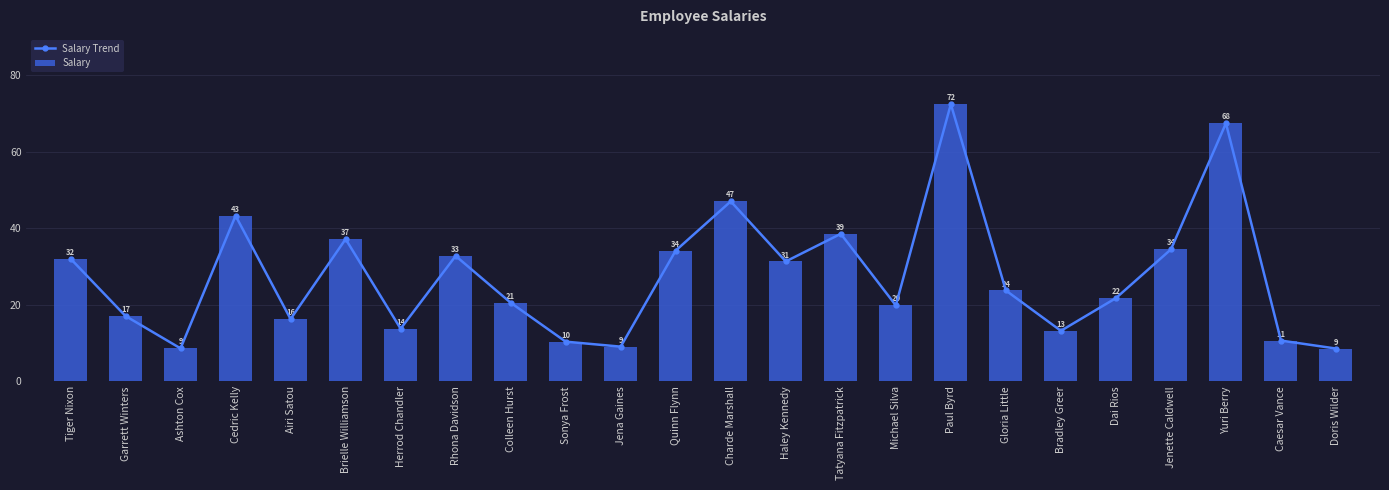

What is the lowest value of the Salary Trend series?

8.6